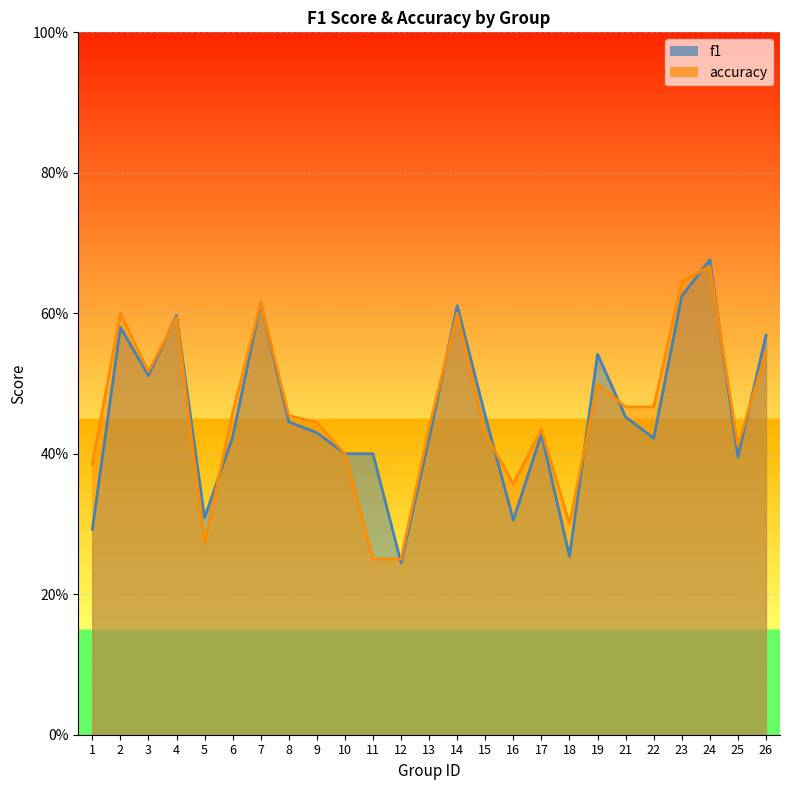

Which series has the largest range (max minus min)?

f1